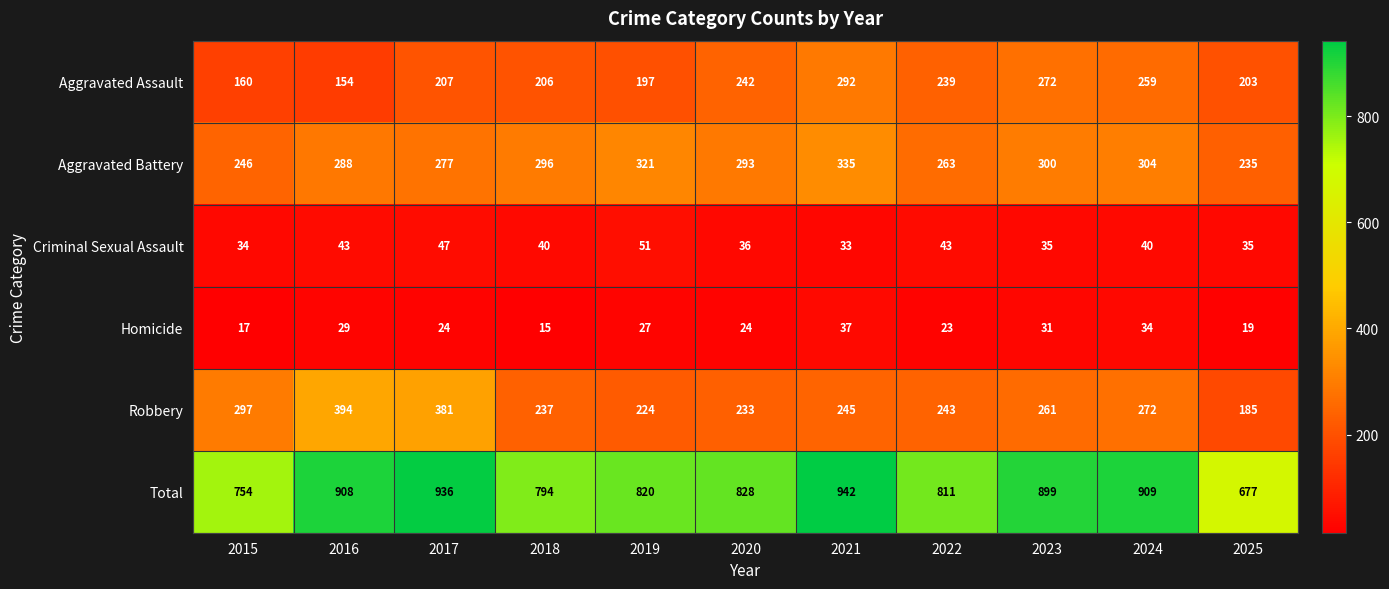

At how many categories does at least one series exceed 247?

11